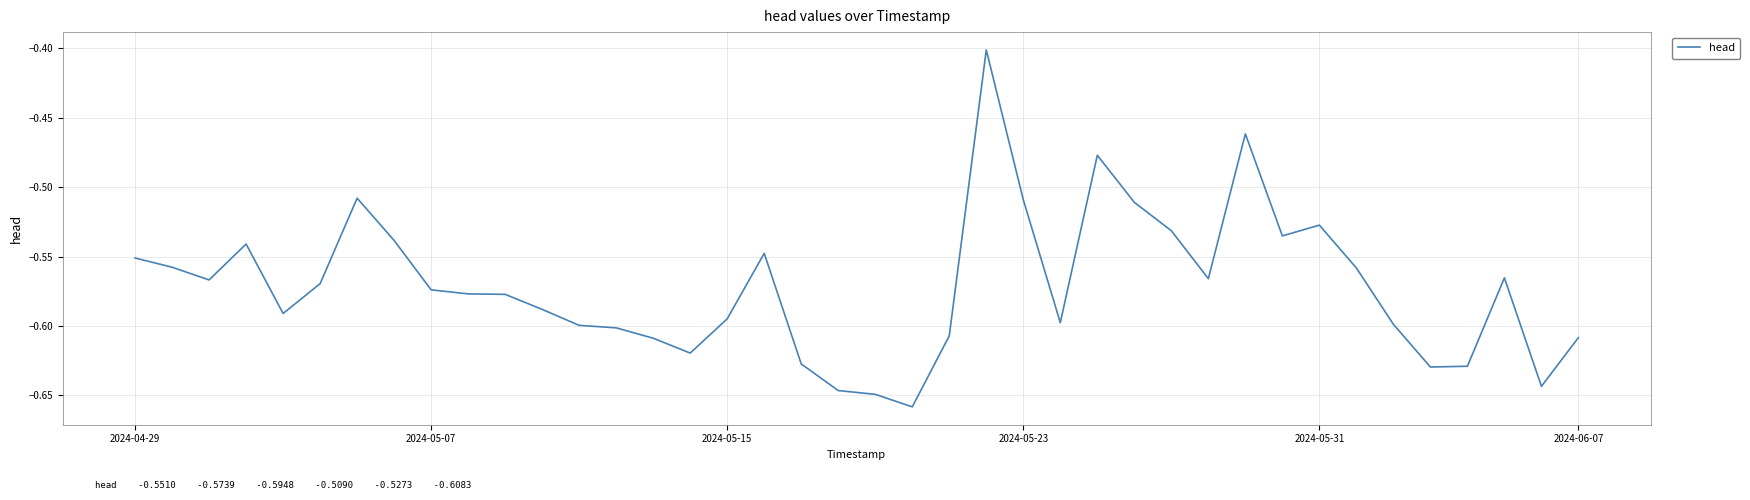

What is the difference between the maximum and minimum values?

0.3